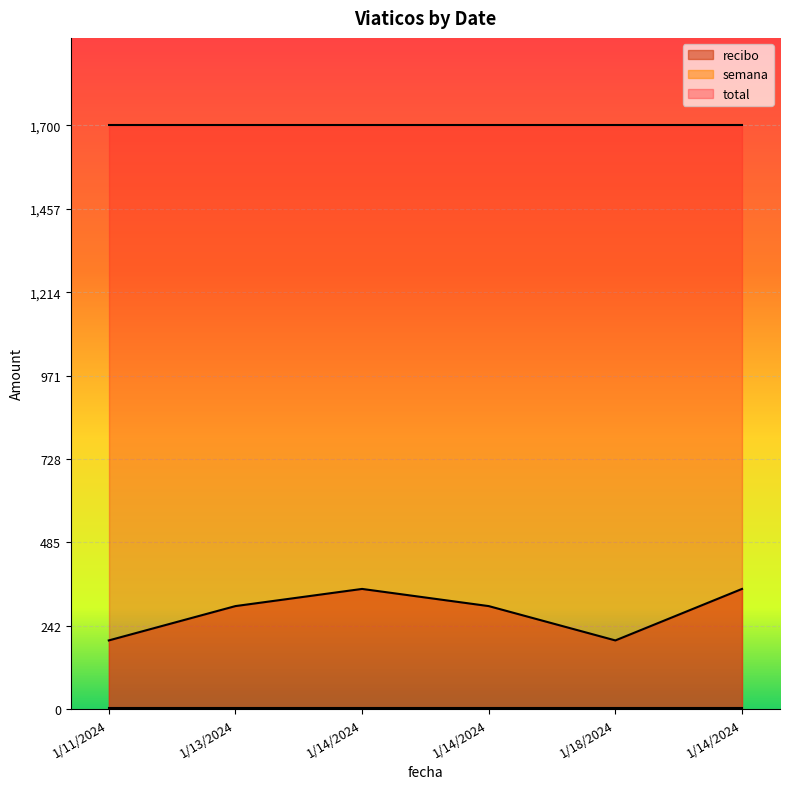

At how many categories does at least one series exceed 1451?

6